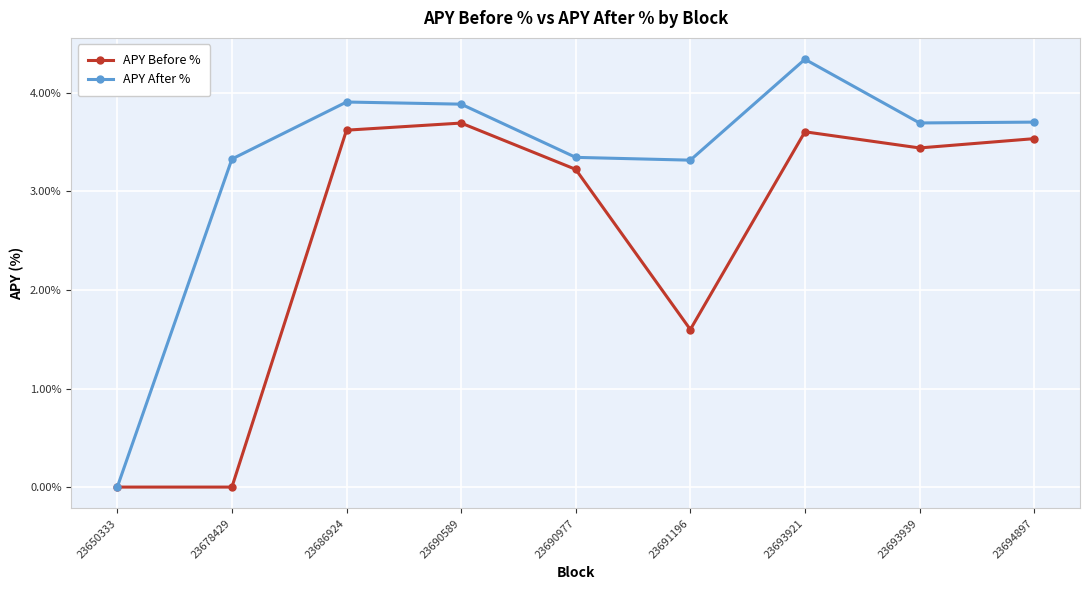

Which label corresponds to the largest value in the chart?

23693921